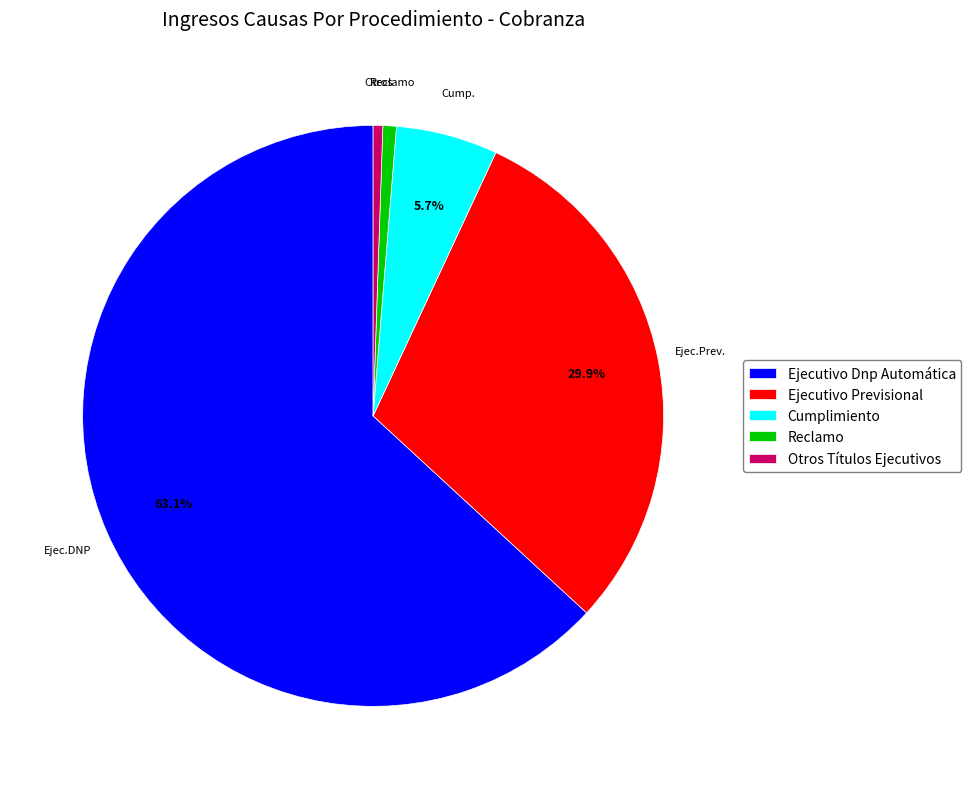

Which has a higher value, Ejecutivo Previsional or Reclamo?

Ejecutivo Previsional